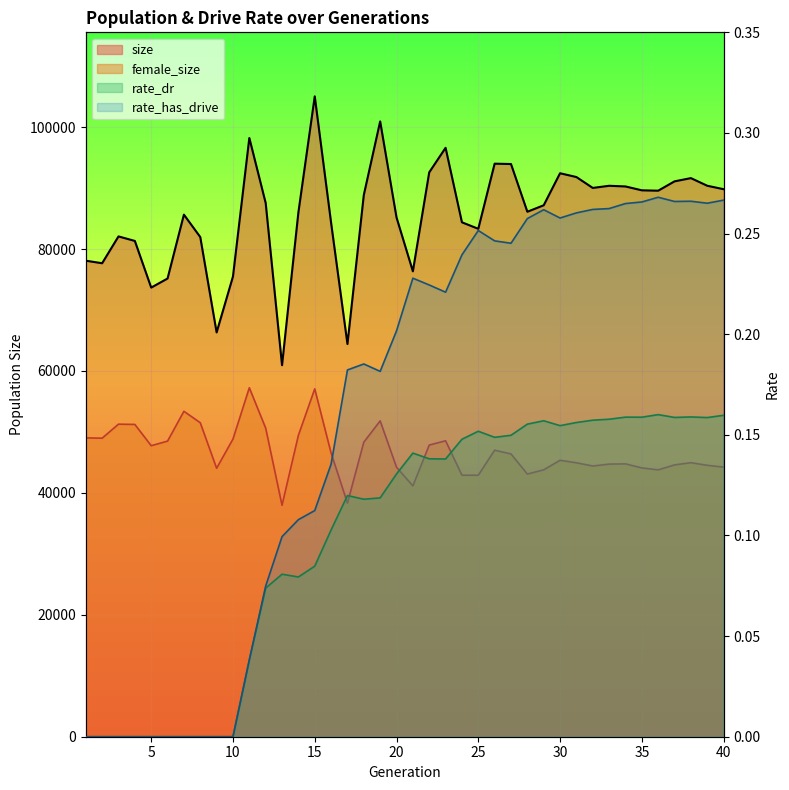

Between 29 and 32, which series saw the biggest shift?

size